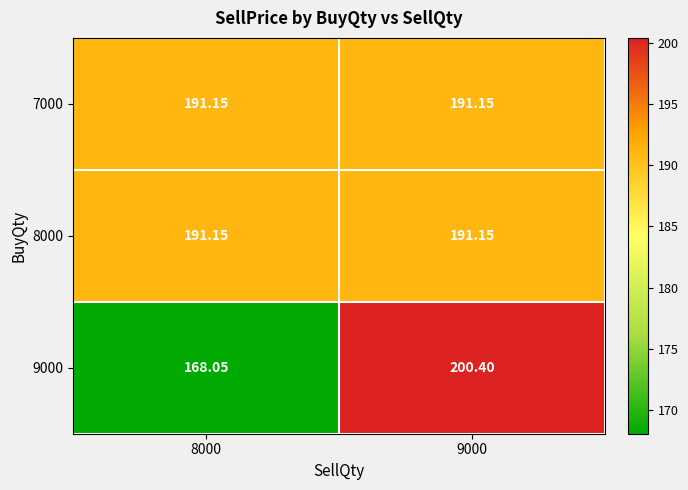

Is the value of 9000 at 9000 greater than the value of 7000 at 9000?

Yes